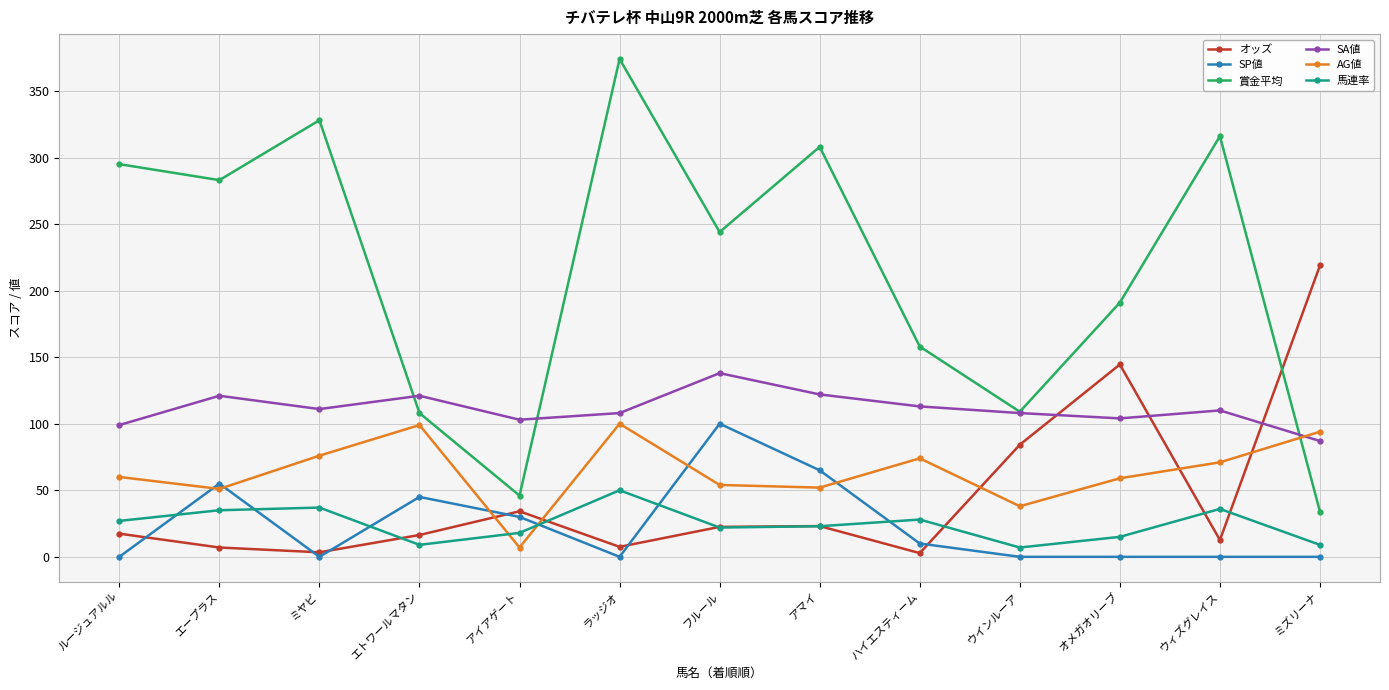

Count the number of data series in this chart.

6